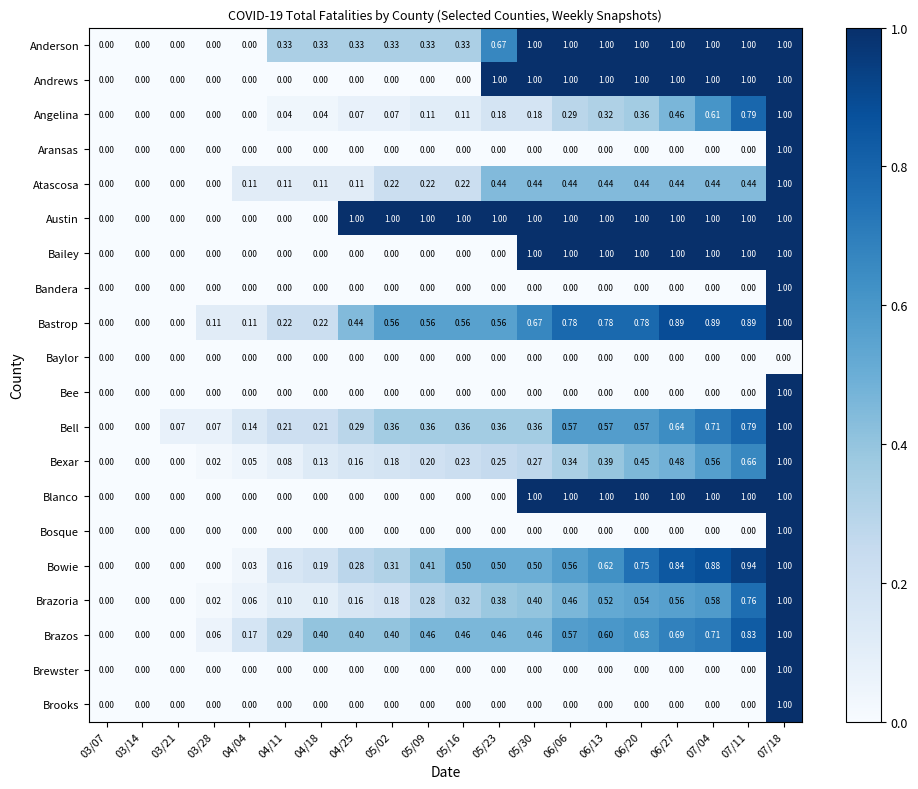

How many values in the Anderson series exceed 0?

15